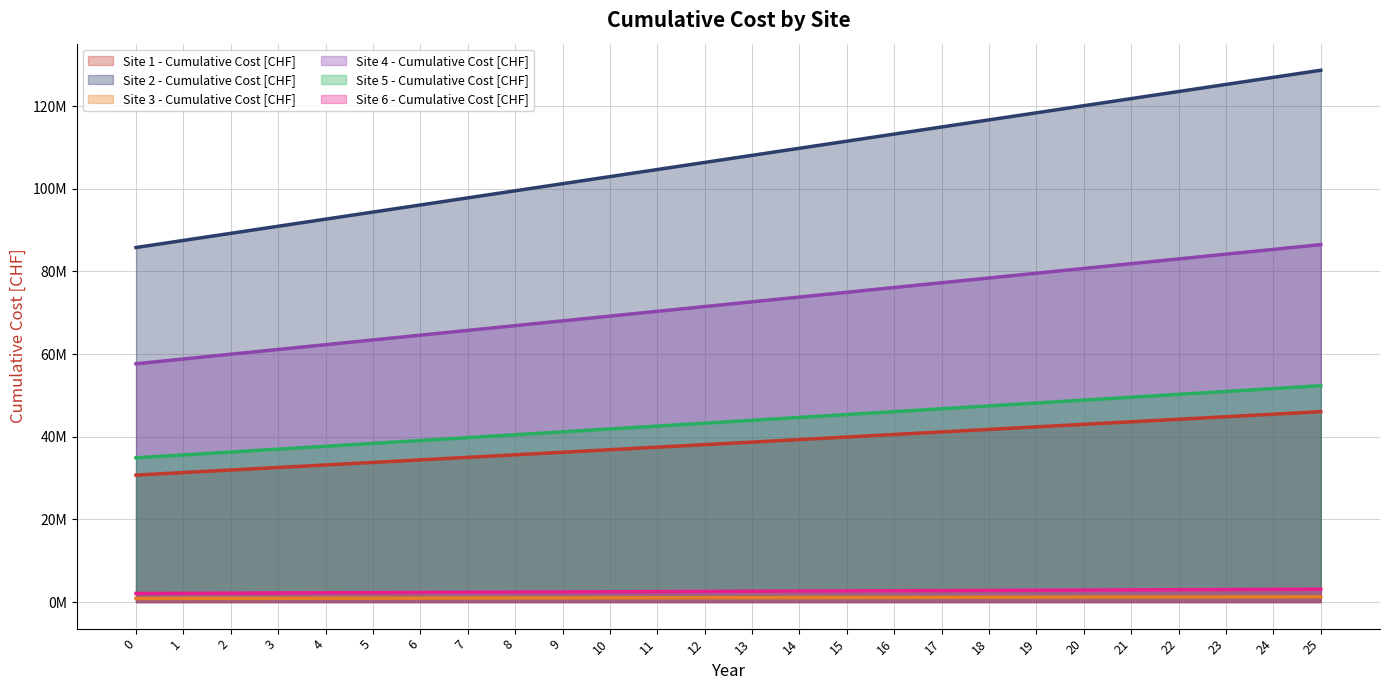

At which category is the sum across all series the highest?

25